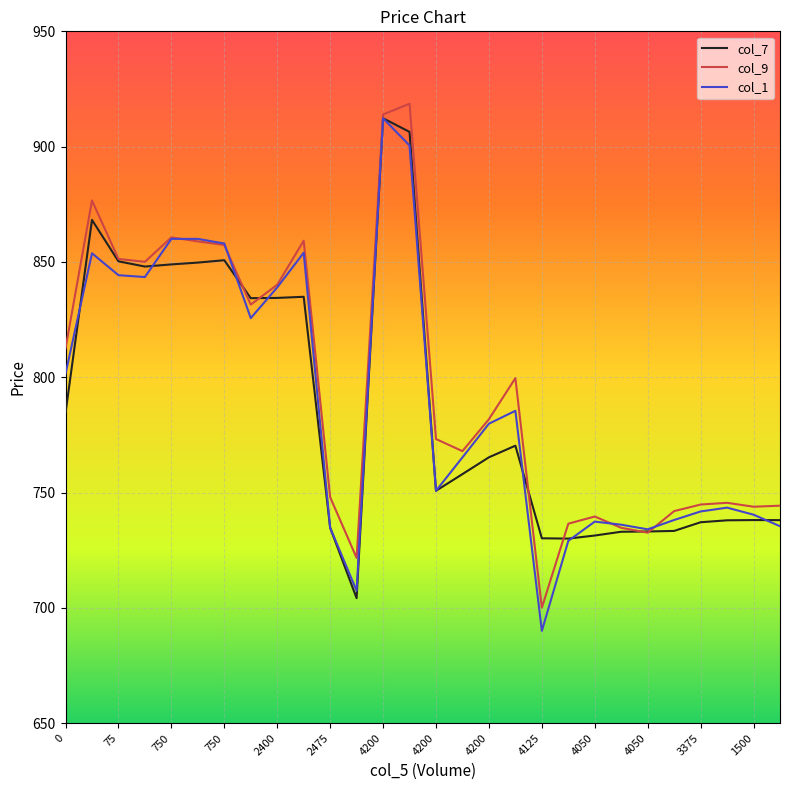

What is the lowest value of the col_7 series?

704.2